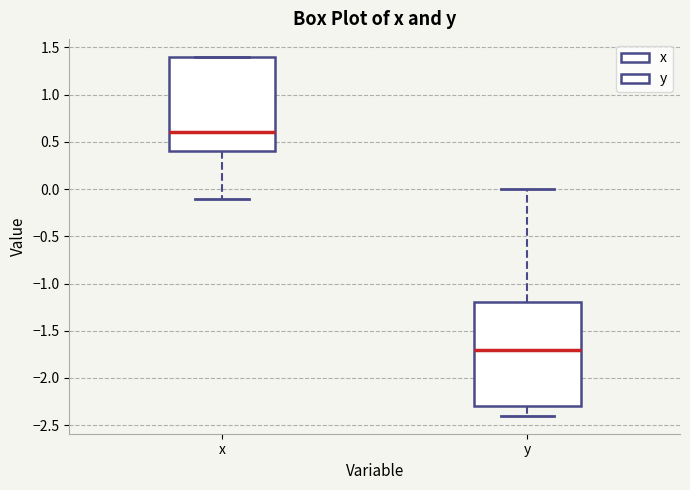

Reading left to right, read every box against the y-axis: the position of its median line, the range the box covers, and the ends of its whiskers. The values are not printed on the chart, so give them approximately, as read against the axis.

x: median 0.6, box 0.4 to 1.4, whiskers -0.1 to 1.4
y: median -1.7, box -2.3 to -1.2, whiskers -2.4 to 0.0